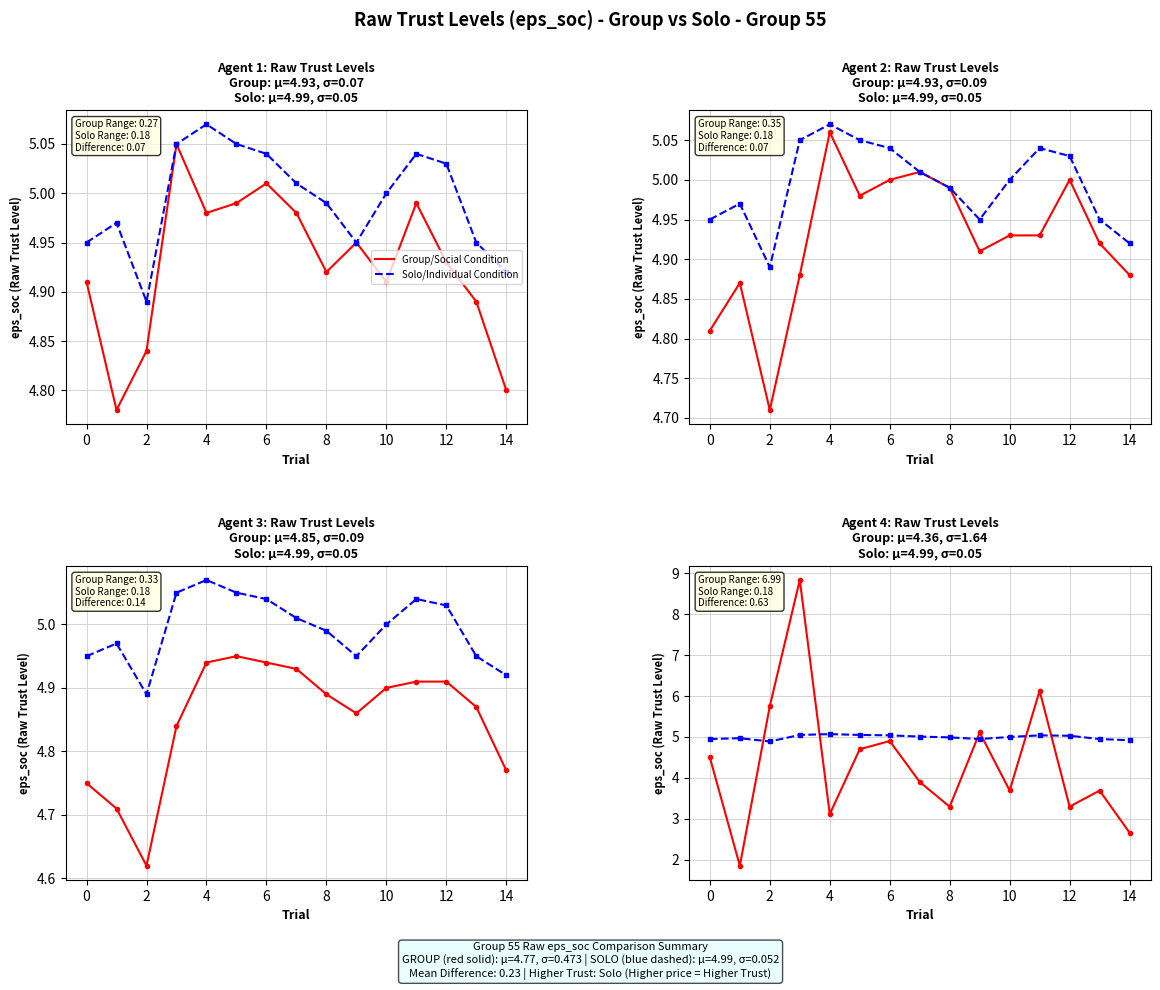

What is the difference between the 最高/Solo Condition values at 8 and 4?

0.1